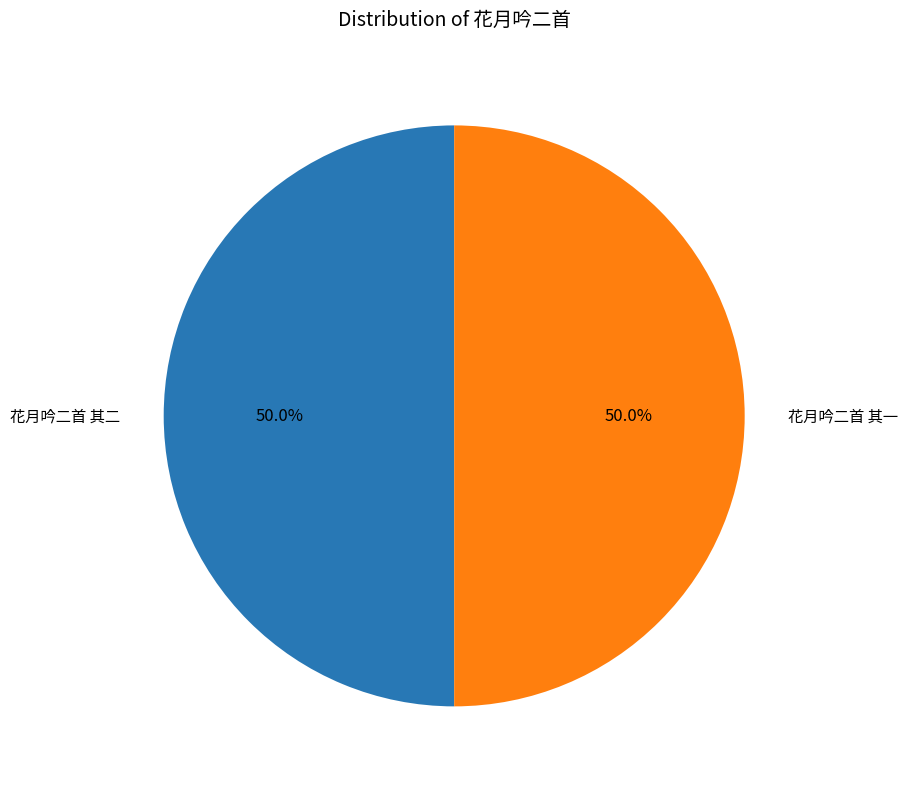

What is the ratio of the value at 花月吟二首 其二 to the value at 花月吟二首 其一?

1.0